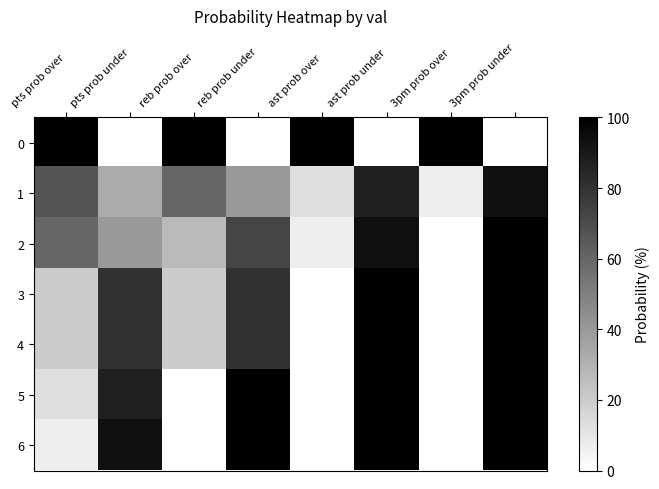

How many data points in reb prob over are less than 20?

2